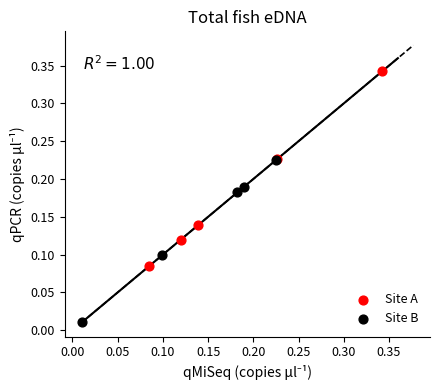

Which series reaches the maximum Y coordinate?

Site A